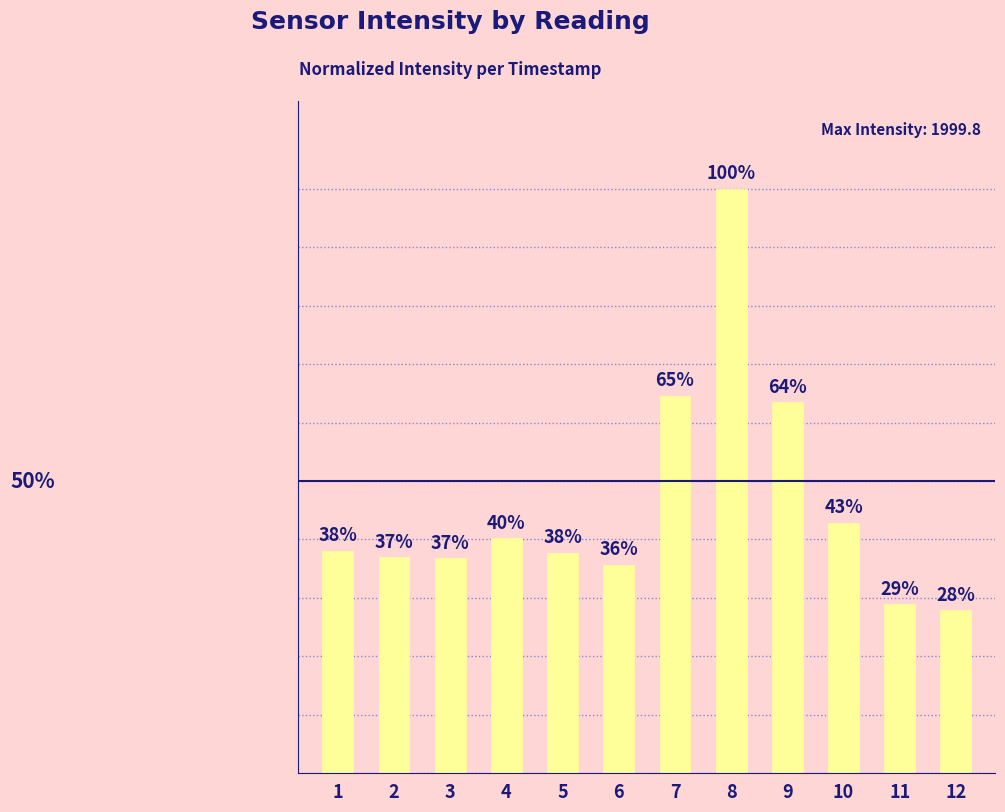

What is the average value?

0.5